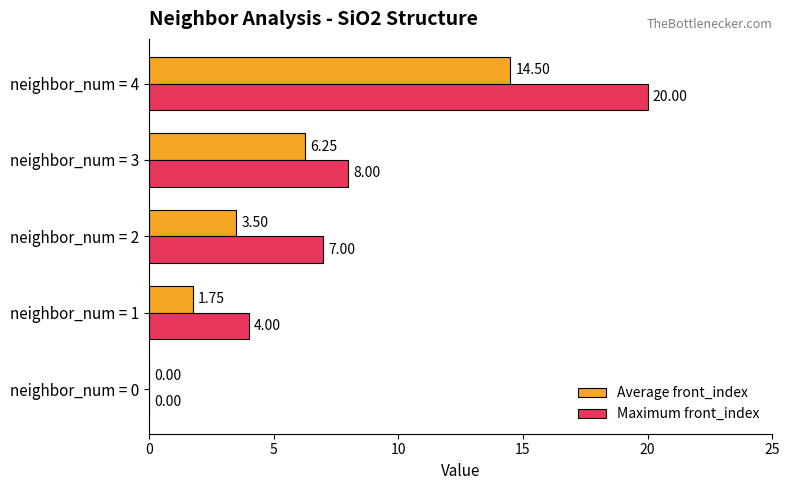

How many data points does each series have?

5